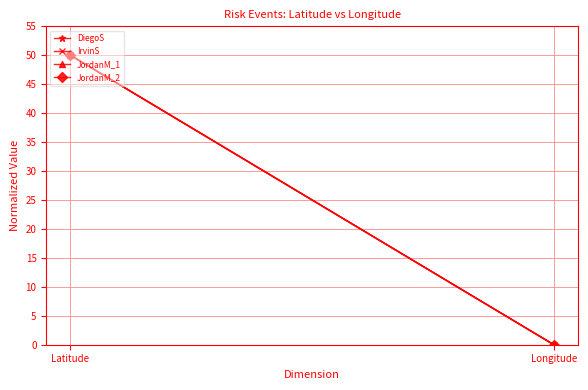

Where is JordanM_1 nearest to the value 25?

Latitude